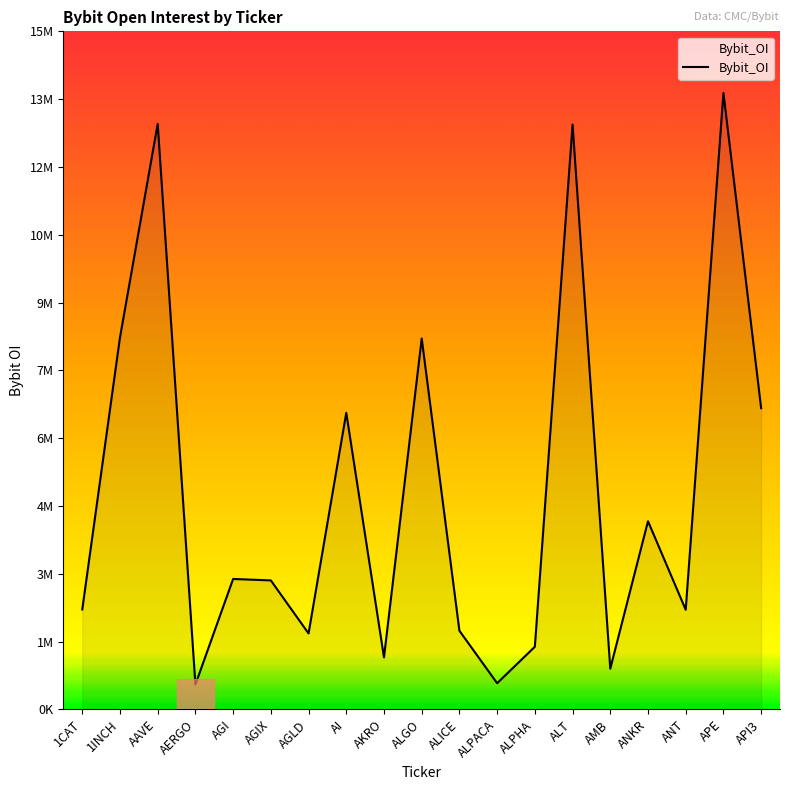

Rank the categories by value from lowest to highest.

AERGO, ALPACA, AMB, AKRO, ALPHA, AGLD, ALICE, ANT, 1CAT, AGIX, AGI, ANKR, AI, API3, ALGO, 1INCH, ALT, AAVE, APE